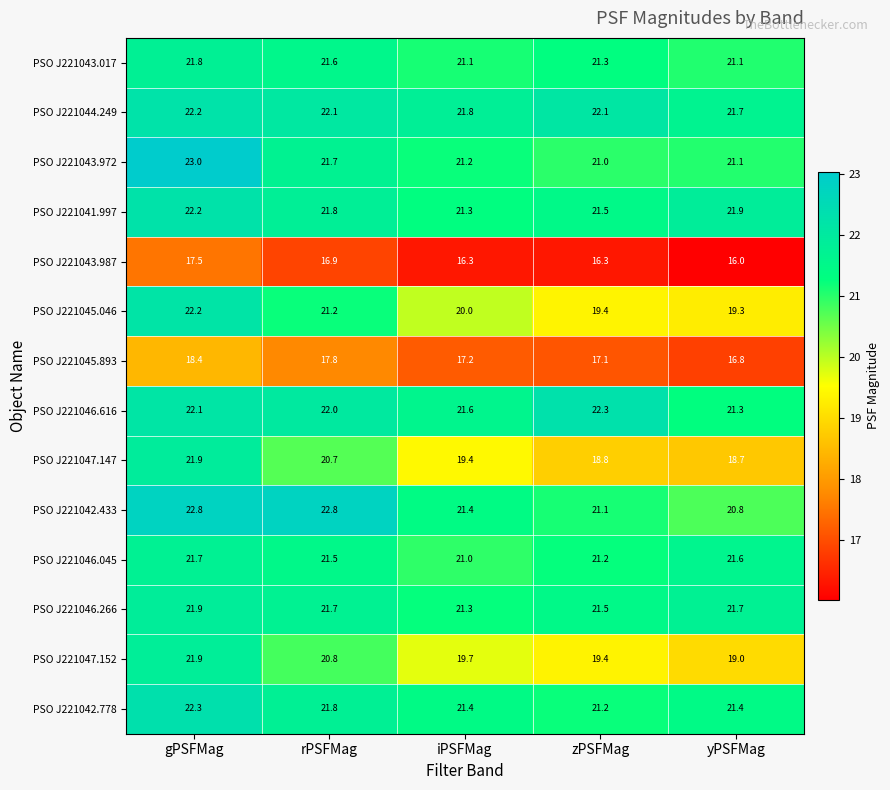

Between rPSFMag and zPSFMag, which series saw the biggest shift?

PSO J221047.147